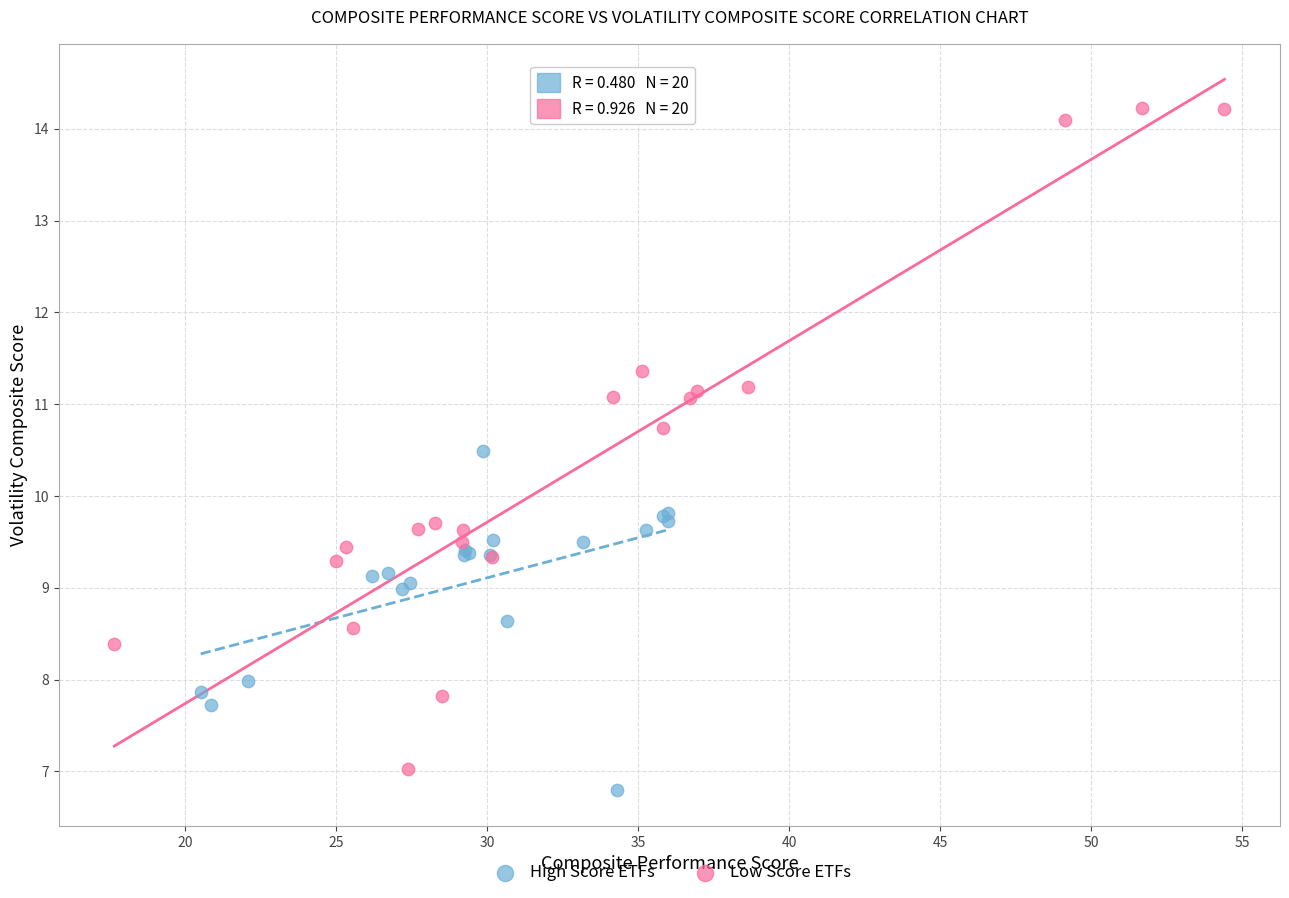

Which series contains the highest Y value?

Low Score ETFs